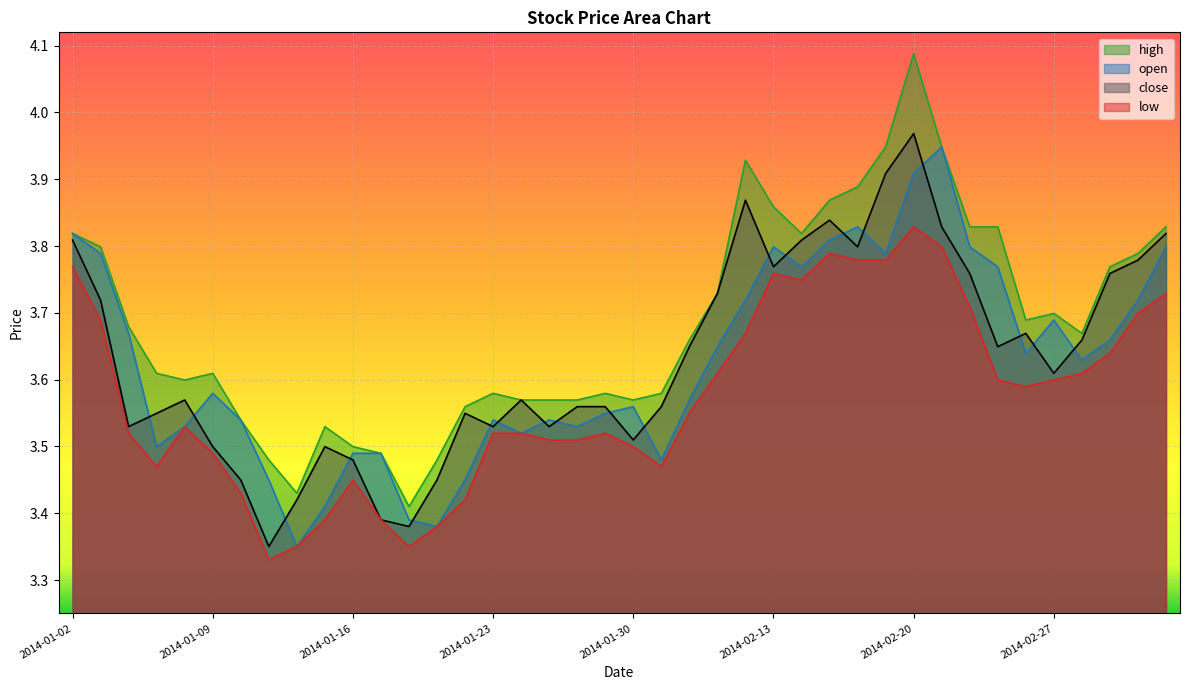

What are all the series names shown in the legend?

high, open, close, low